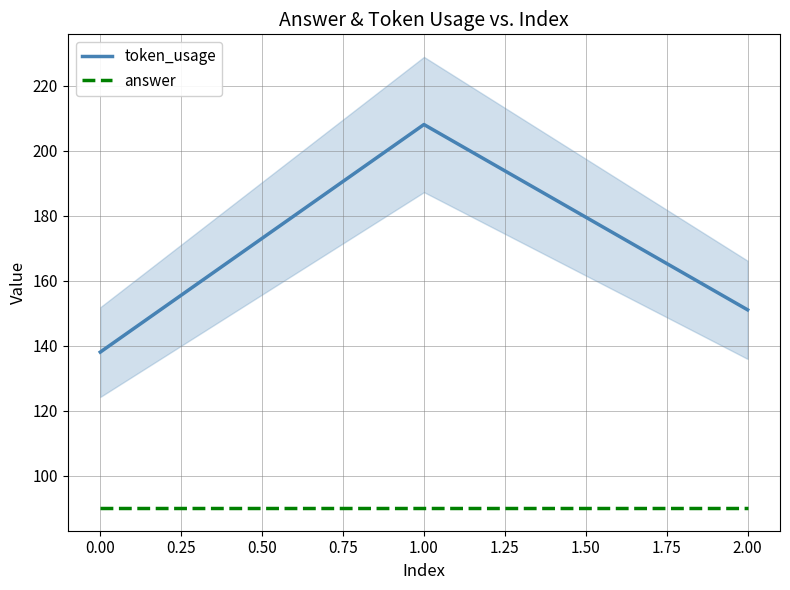

What is the value of the answer point at the 3rd from the left?

90